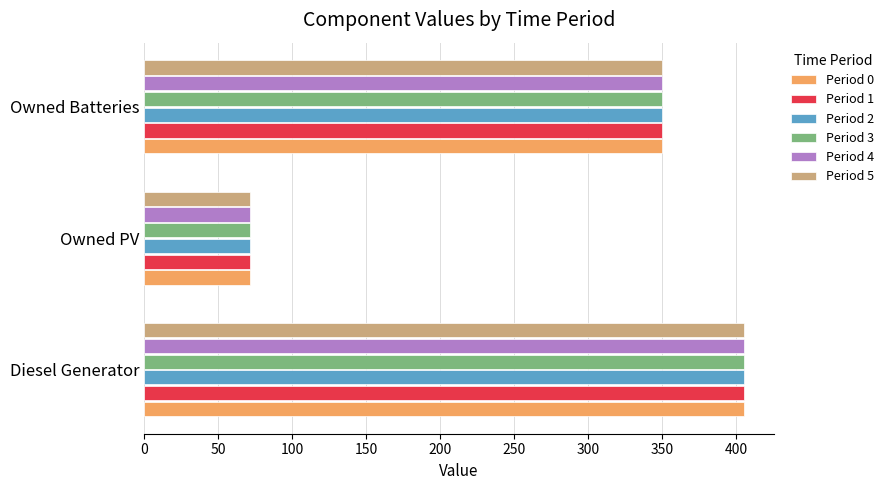

What is the maximum value shown in the chart?

405